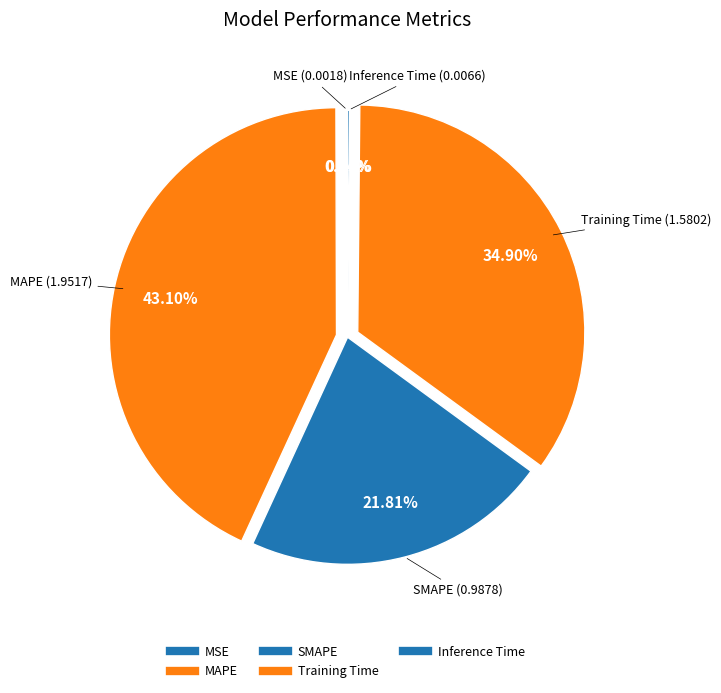

To the nearest percent, what is the average slice percentage?

20%